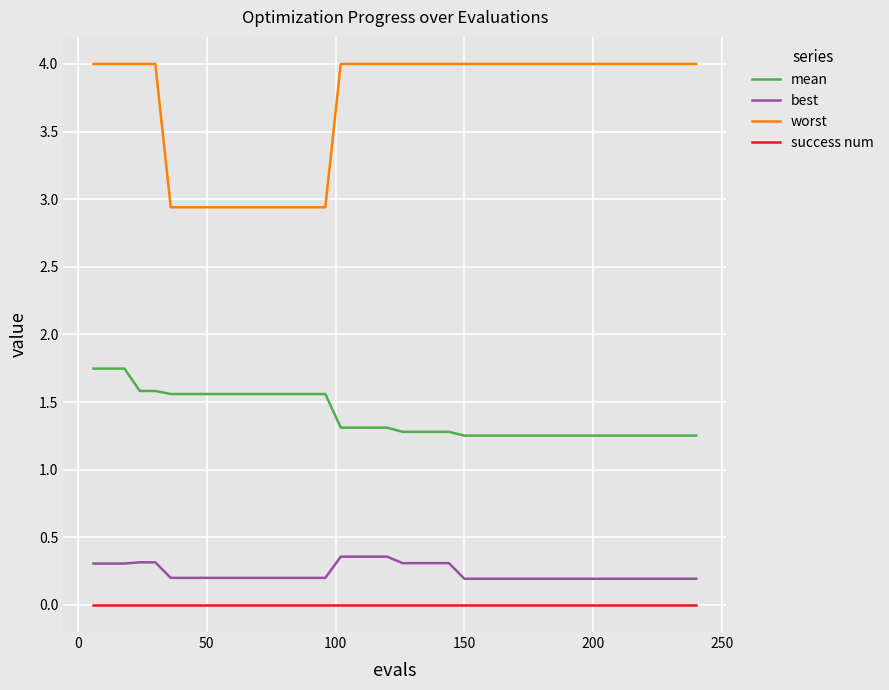

List the series in order of their peak value, lowest first.

success num, best, mean, worst